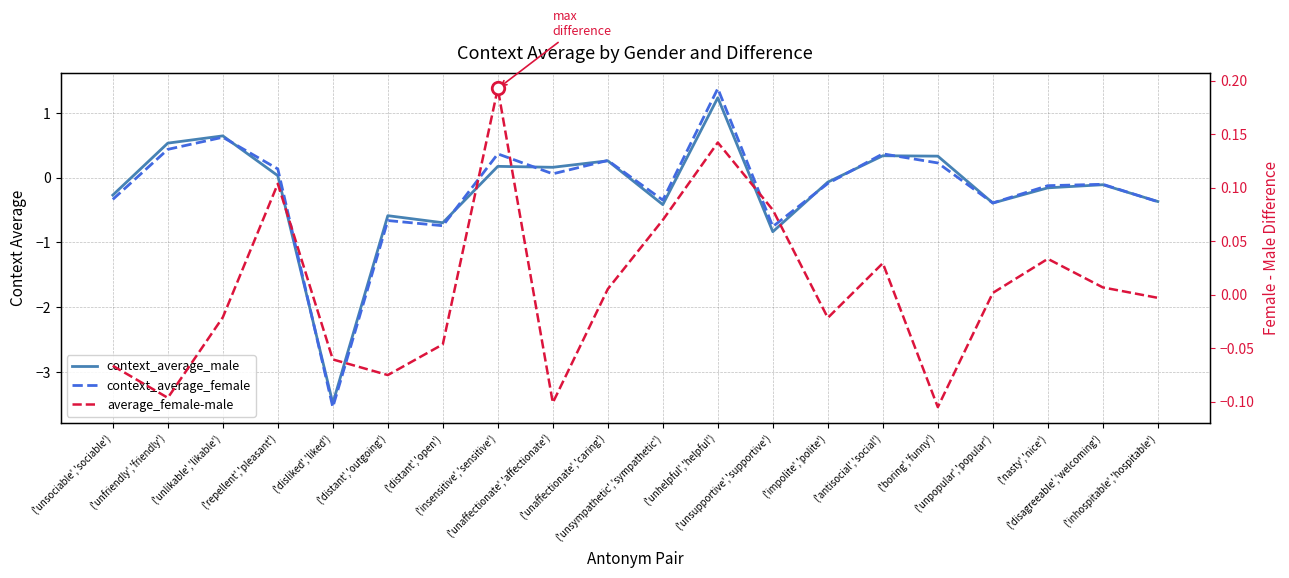

Which series ends up on top after the final intersection of context_average_female and context_average_male?

context_average_male